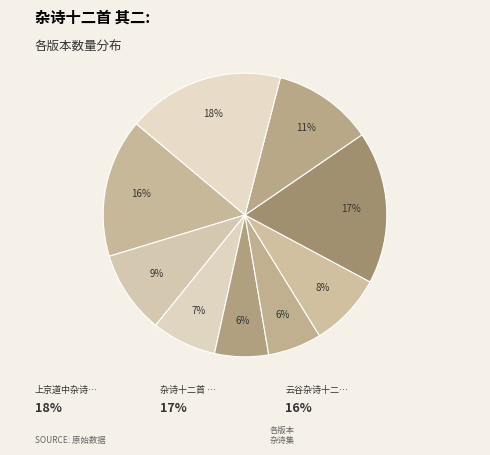

Which category has the biggest portion of the pie?

上京道中杂诗十二首 其二 刘蕡祠堂